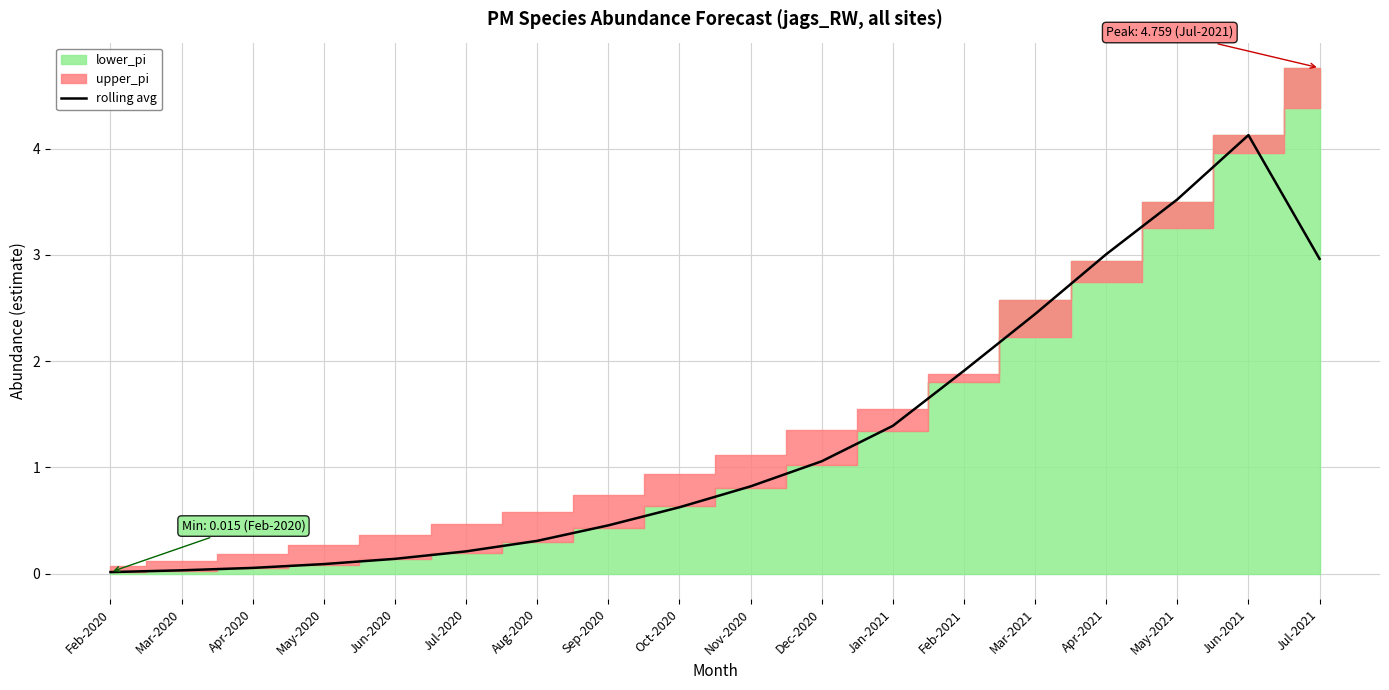

The value at Dec-2020 is 0.3. True or false?

False